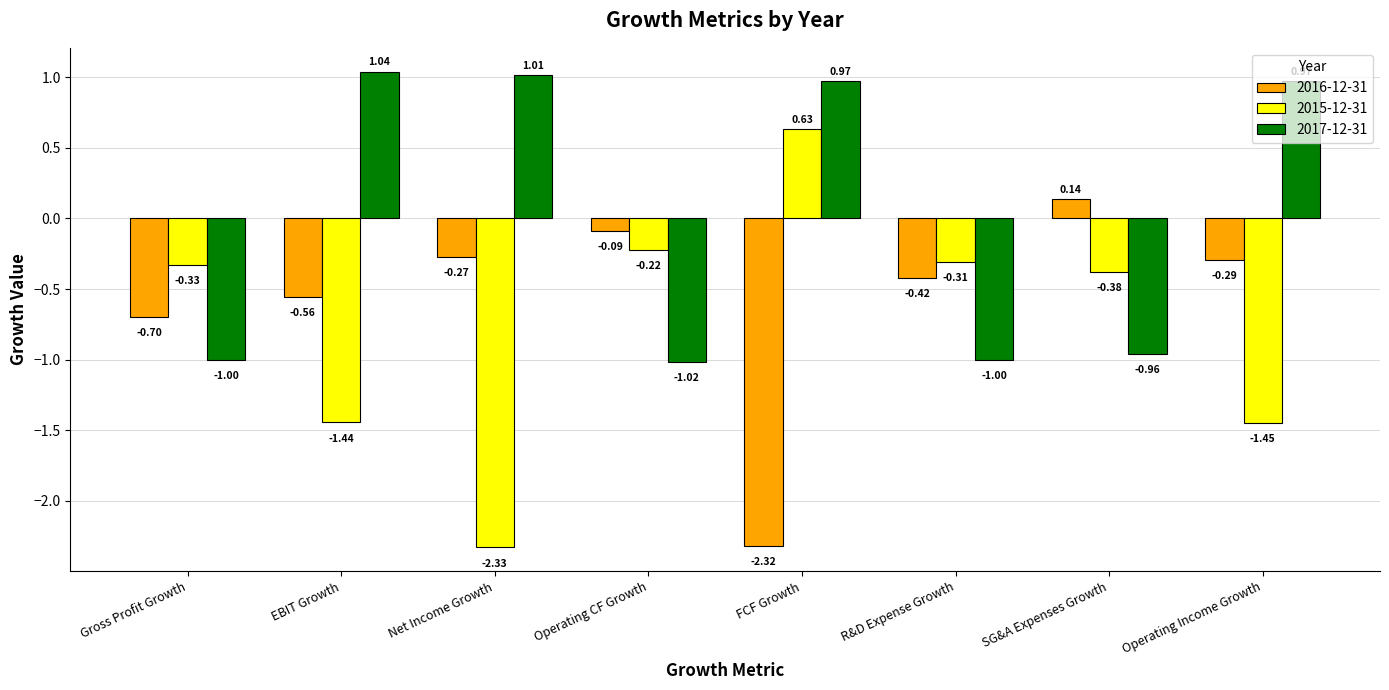

Which series has the largest total across all categories?

2017-12-31